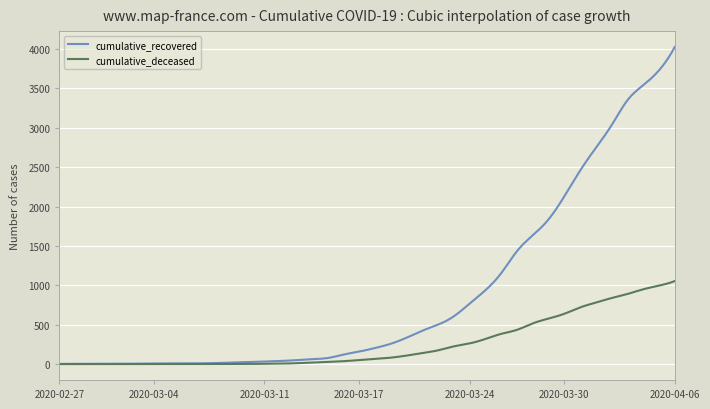

Which series has the largest total across all categories?

cumulative_recovered